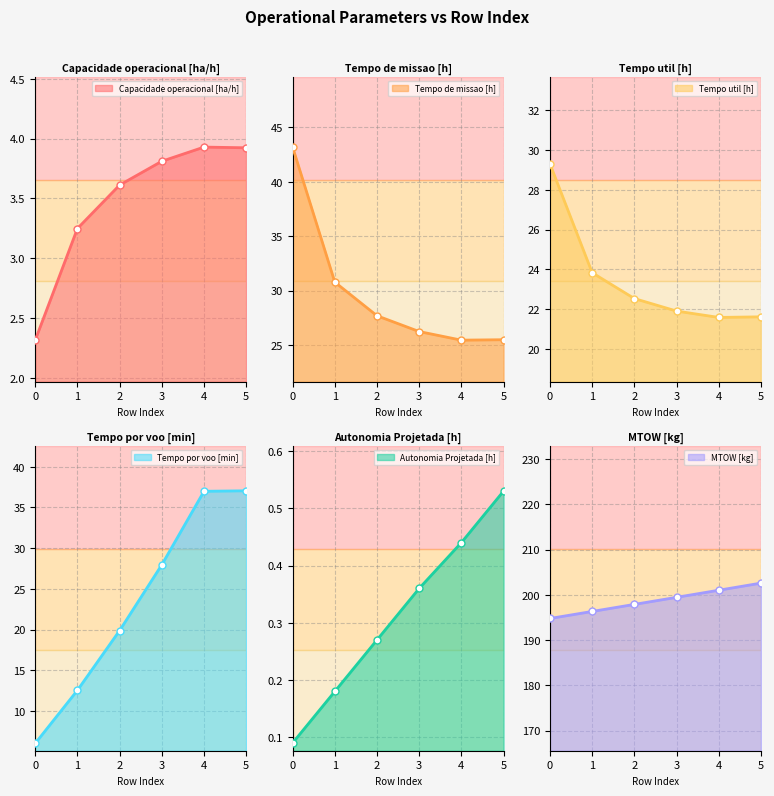

The Tempo util [h] series shows 29.3 at 0. True or false?

True